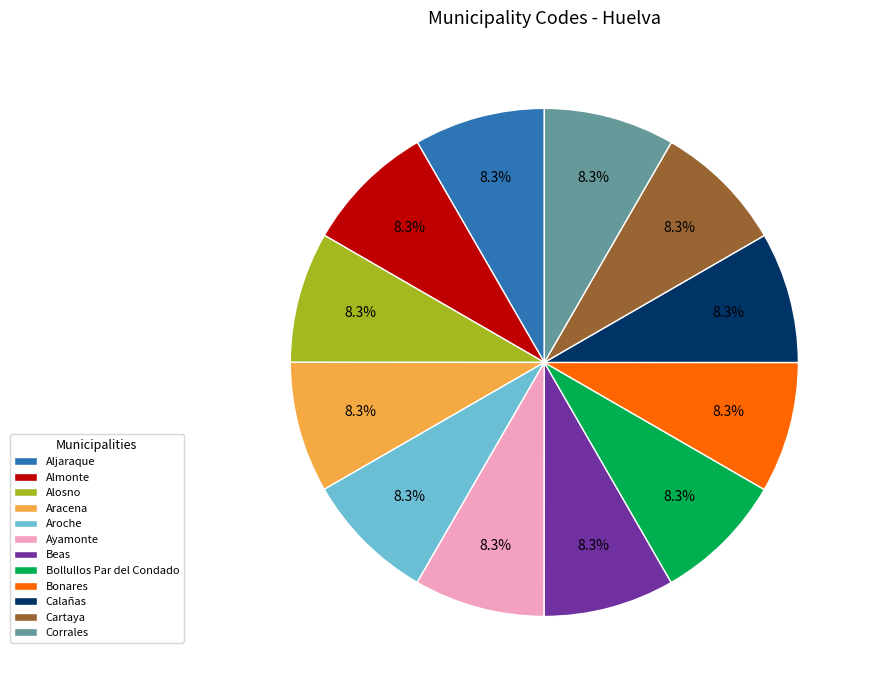

True or false: Aljaraque accounts for 1% of the total.

False